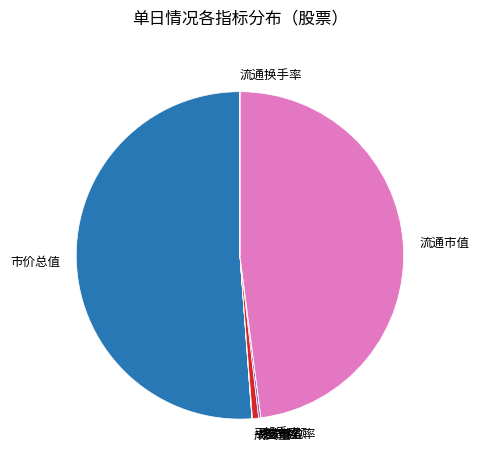

Which has a higher value, 流通市值 or 成交金额?

流通市值